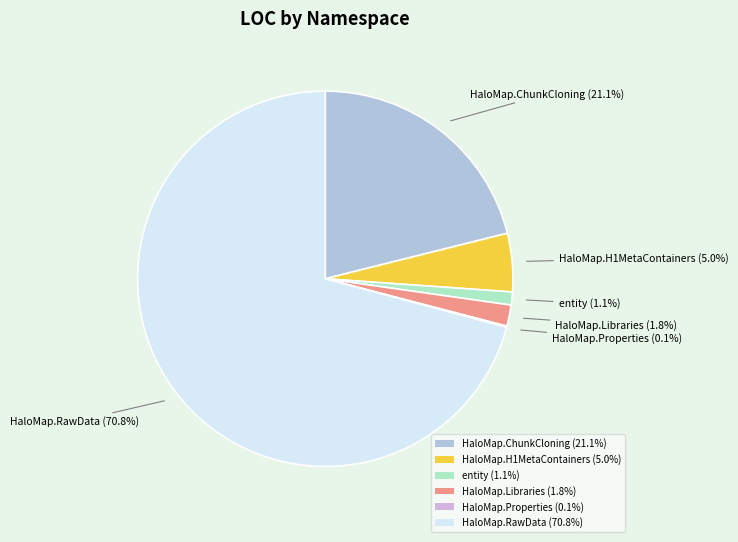

Between HaloMap.RawData (70.8%) and HaloMap.H1MetaContainers (5.0%), which is larger?

HaloMap.RawData (70.8%)